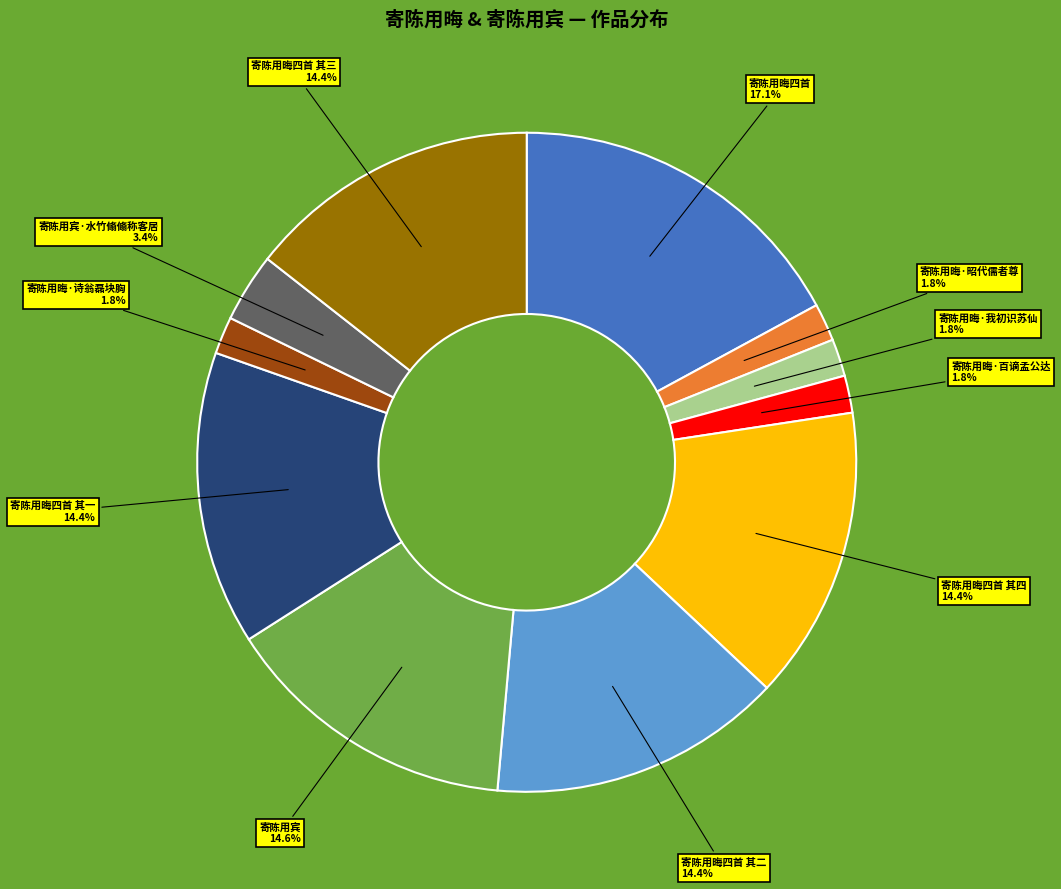

What percentage is the 寄陈用晦四首 其四 slice, to the nearest percent?

14%